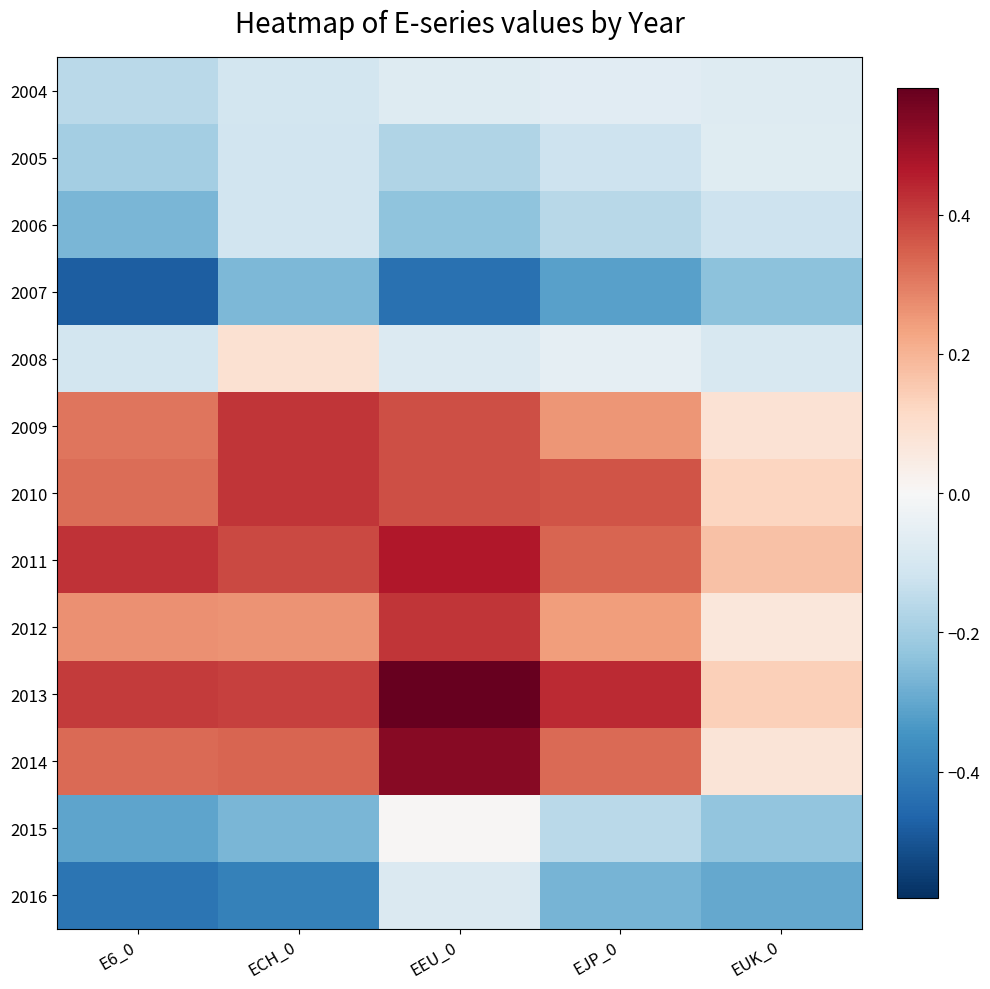

Reading right to left, extract all data points from this chart.

2004: EUK_0=-0.1	EJP_0=-0.1	EEU_0=-0.1	ECH_0=-0.1	E6_0=-0.2
2005: EUK_0=-0.1	EJP_0=-0.1	EEU_0=-0.2	ECH_0=-0.1	E6_0=-0.2
2006: EUK_0=-0.1	EJP_0=-0.2	EEU_0=-0.2	ECH_0=-0.1	E6_0=-0.3
2007: EUK_0=-0.2	EJP_0=-0.3	EEU_0=-0.4	ECH_0=-0.3	E6_0=-0.5
2008: EUK_0=-0.1	EJP_0=-0.1	EEU_0=-0.1	ECH_0=0.1	E6_0=-0.1
2009: EUK_0=0.1	EJP_0=0.3	EEU_0=0.4	ECH_0=0.4	E6_0=0.3
2010: EUK_0=0.1	EJP_0=0.4	EEU_0=0.4	ECH_0=0.4	E6_0=0.3
2011: EUK_0=0.2	EJP_0=0.3	EEU_0=0.5	ECH_0=0.4	E6_0=0.4
2012: EUK_0=0.1	EJP_0=0.2	EEU_0=0.4	ECH_0=0.3	E6_0=0.3
2013: EUK_0=0.1	EJP_0=0.4	EEU_0=0.6	ECH_0=0.4	E6_0=0.4
2014: EUK_0=0.1	EJP_0=0.3	EEU_0=0.5	ECH_0=0.3	E6_0=0.3
2015: EUK_0=-0.2	EJP_0=-0.2	EEU_0=0.0	ECH_0=-0.3	E6_0=-0.3
2016: EUK_0=-0.3	EJP_0=-0.3	EEU_0=-0.1	ECH_0=-0.4	E6_0=-0.4